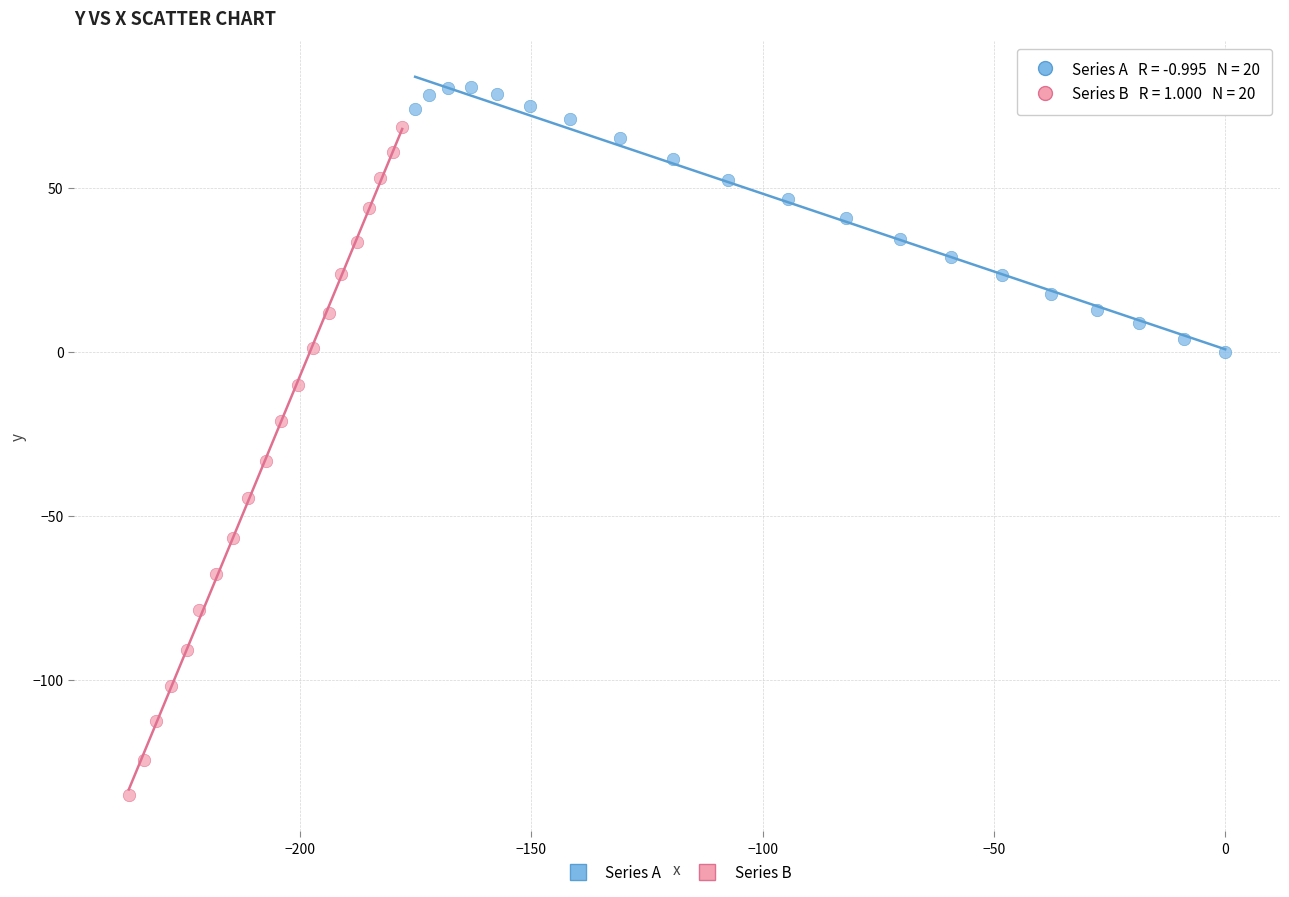

Which series contains the highest Y value?

Series A